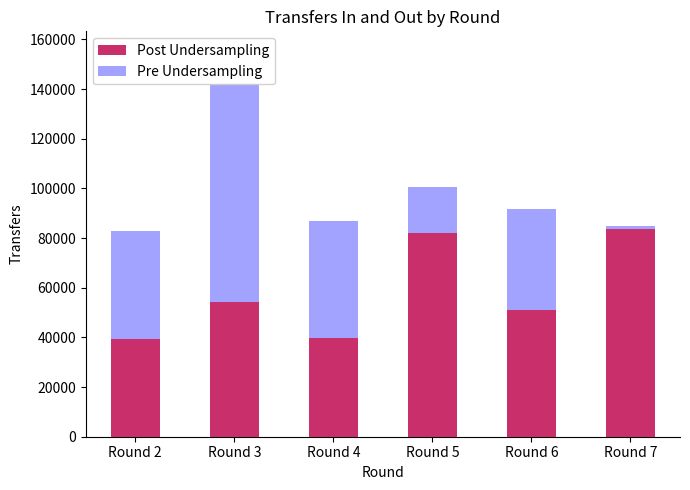

Reading left to right, extract all data points from this chart.

Post Undersampling: Round 2=39316	Round 3=54272	Round 4=39639	Round 5=81986	Round 6=50912	Round 7=83481
Pre Undersampling: Round 2=43491	Round 3=87670	Round 4=47177	Round 5=18625	Round 6=40944	Round 7=1497